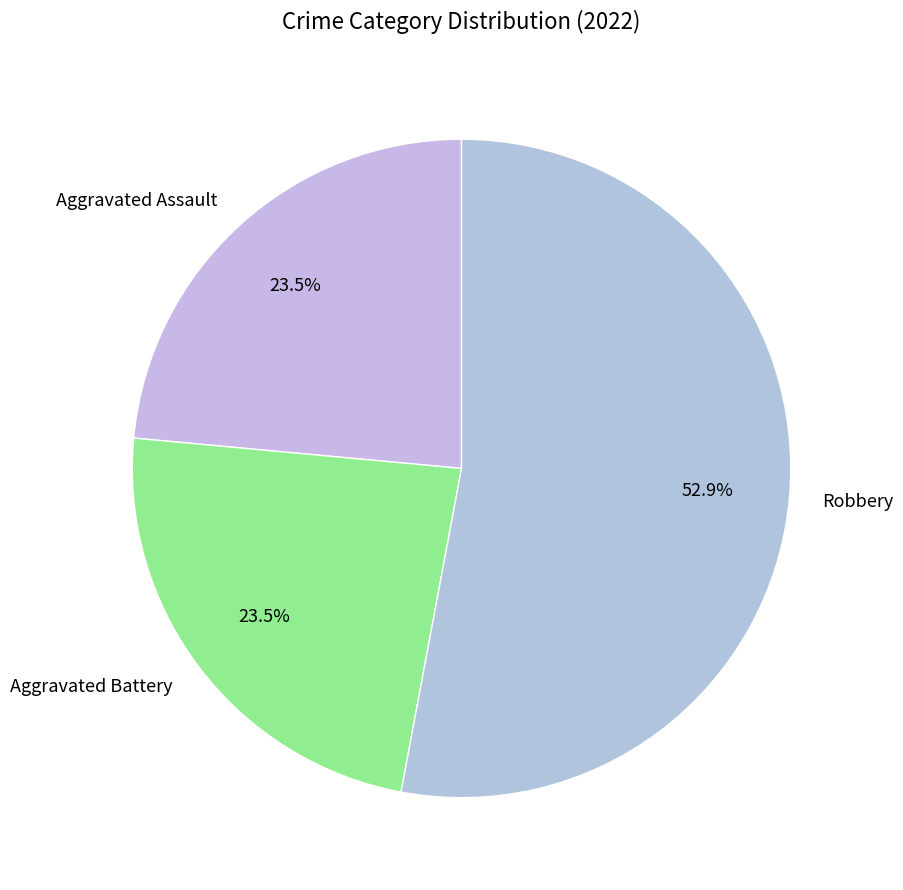

What is the majority slice?

Robbery